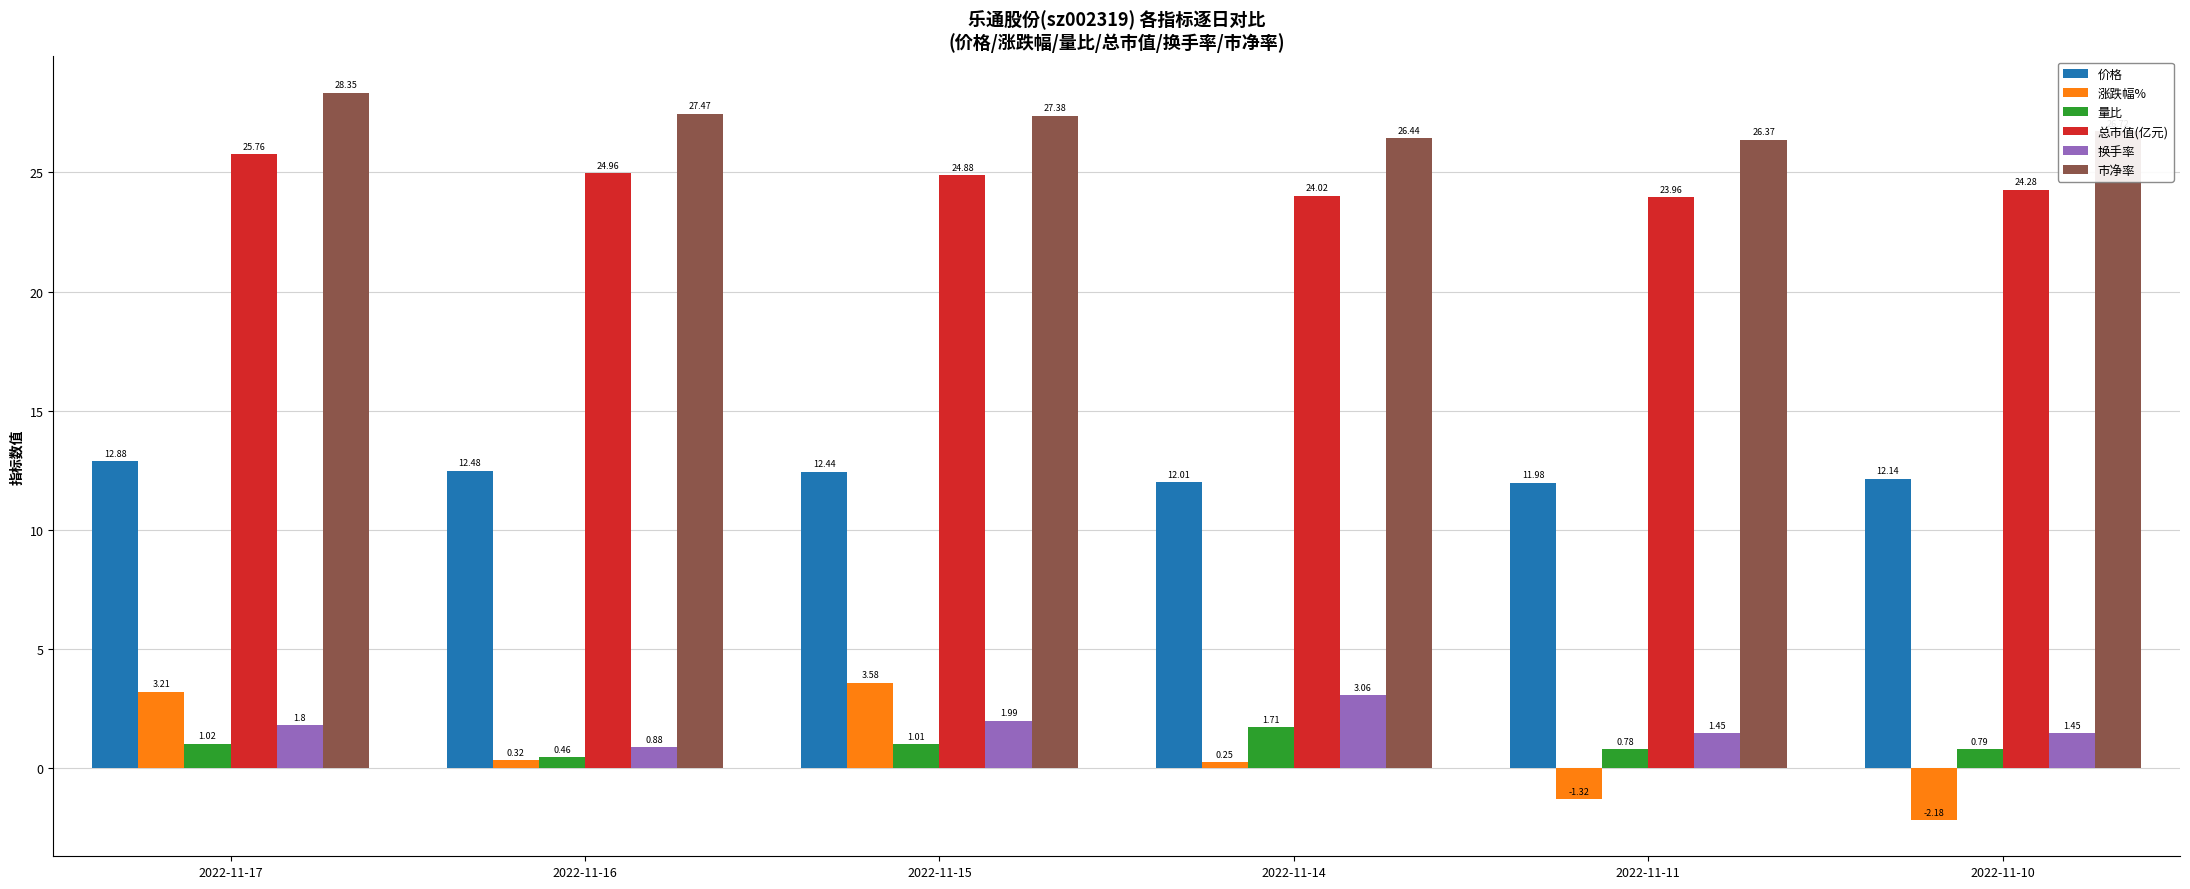

Which series has the largest total across all categories?

市净率